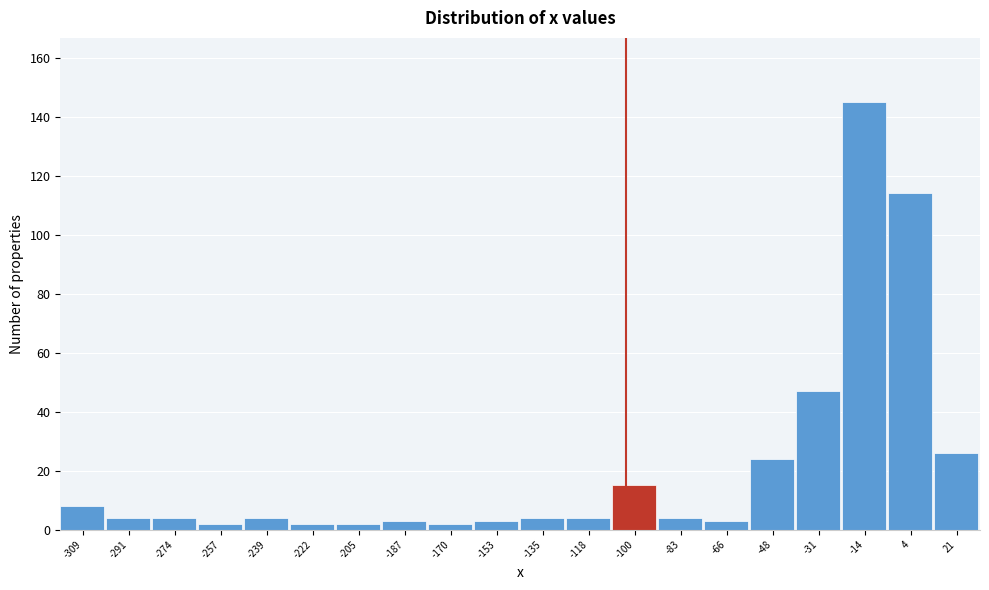

Reading right to left, what are all the values shown in this chart?

21=26	4=114	-14=145	-31=47	-48=24	-66=3	-83=4	-100=15	-118=4	-135=4	-153=3	-170=2	-187=3	-205=2	-222=2	-239=4	-257=2	-274=4	-291=4	-309=8